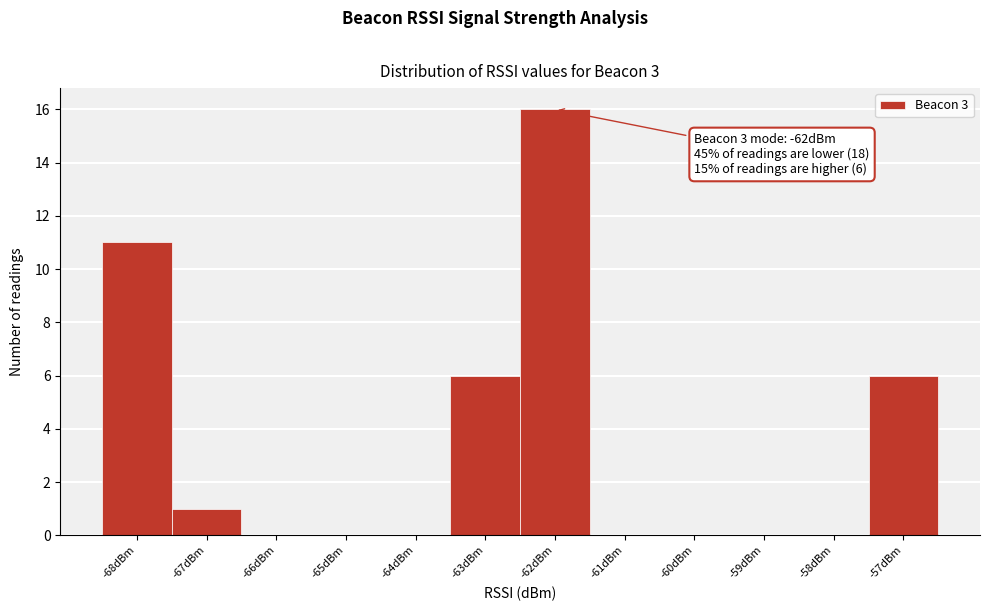

Over which range of the x-axis is the bar tallest?

-62.5 to -61.5